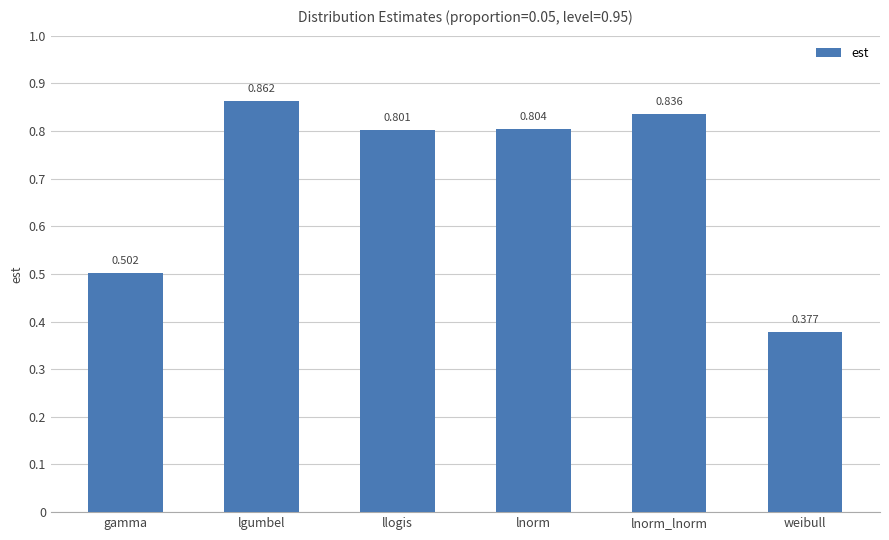

What is the label of the 2nd bar from the right?

lnorm_lnorm